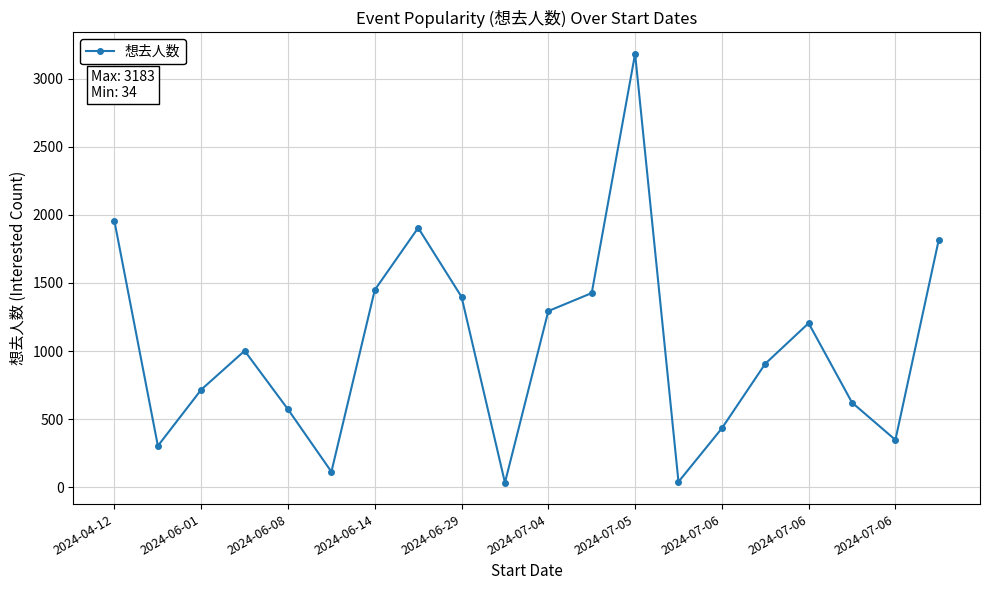

What is the sum of all values?

20723